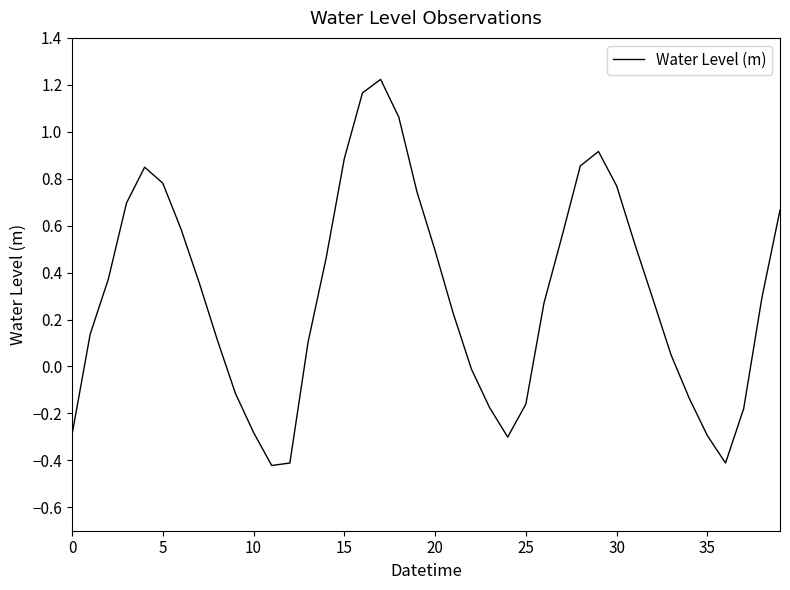

What is the difference between the maximum and minimum values?

1.6